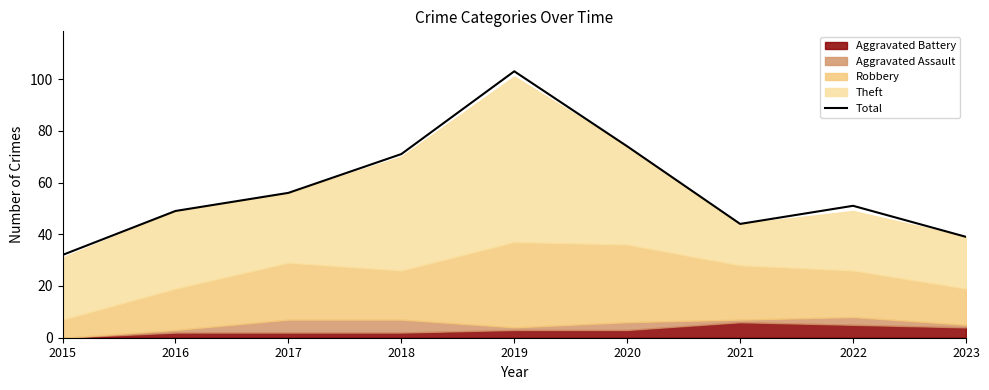

Does the chart display data point markers on the line(s)?

No